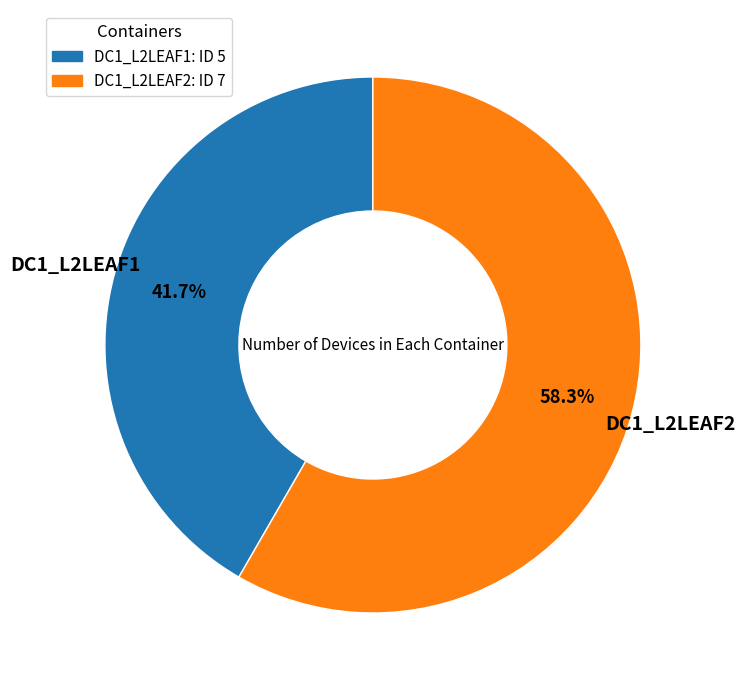

What percentage is the DC1_L2LEAF2 slice, to the nearest percent?

58%